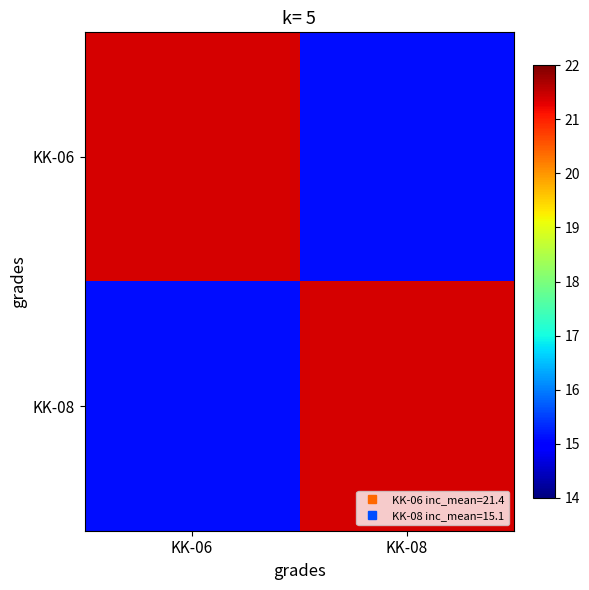

At KK-06, list the series in order from smallest to largest.

KK-08, KK-06